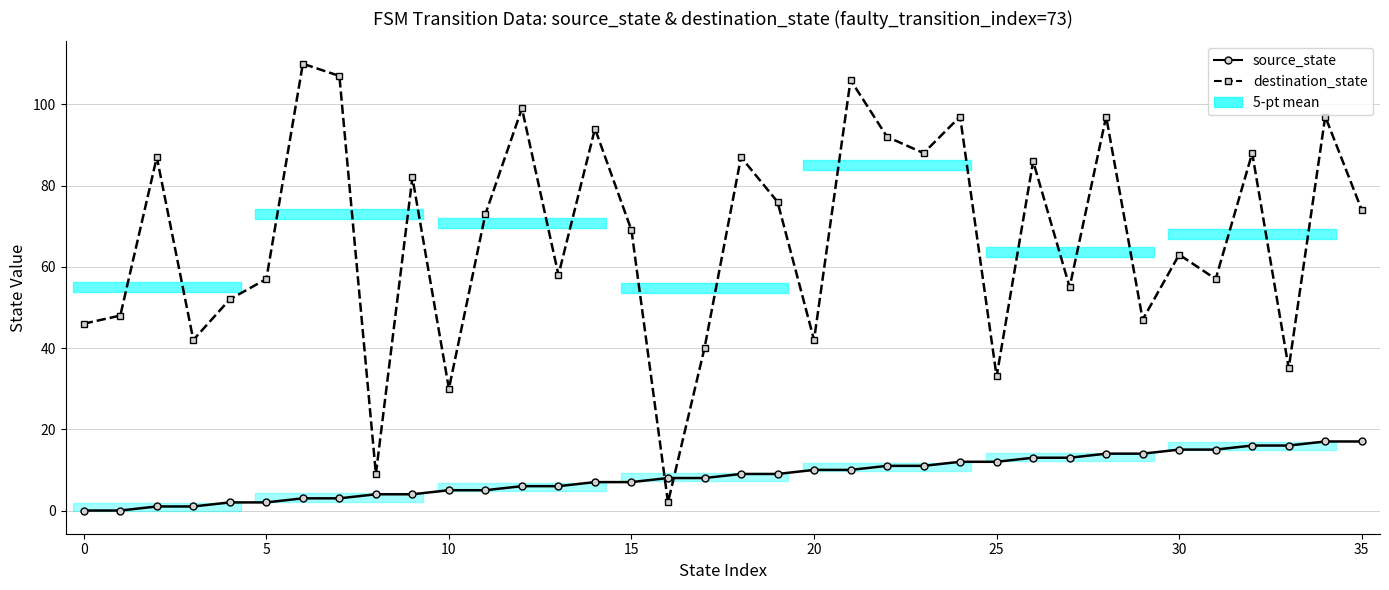

Which series has the widest spread of values?

destination_state